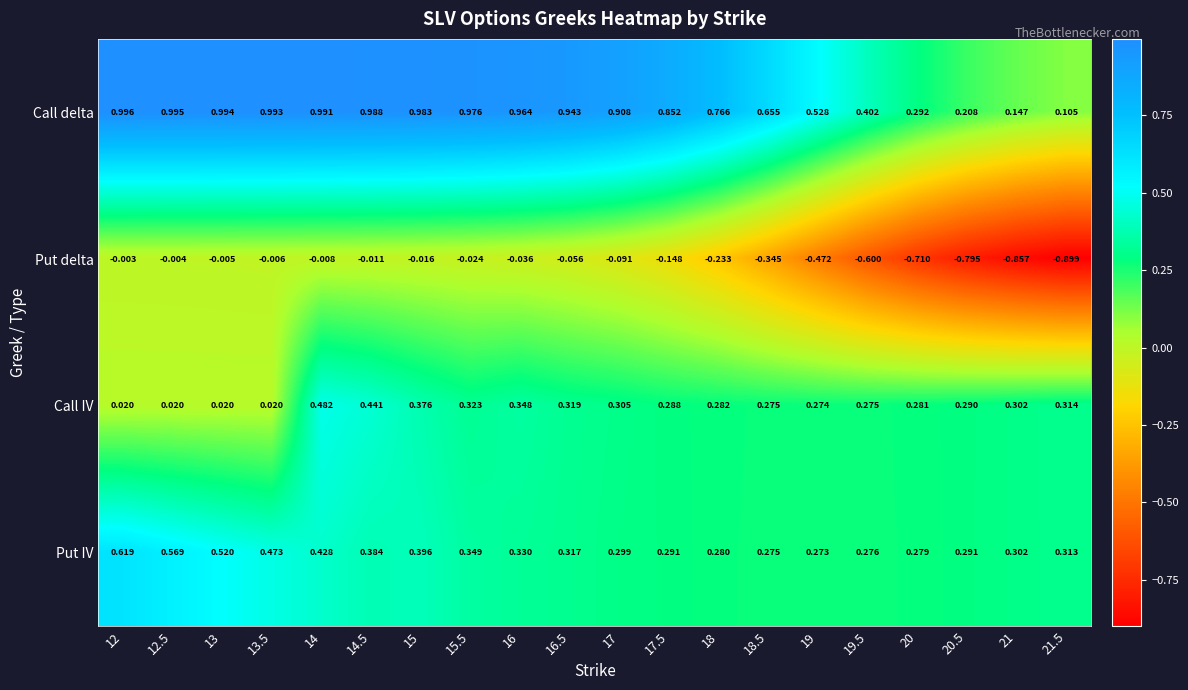

Which series has the widest spread of values?

Put delta